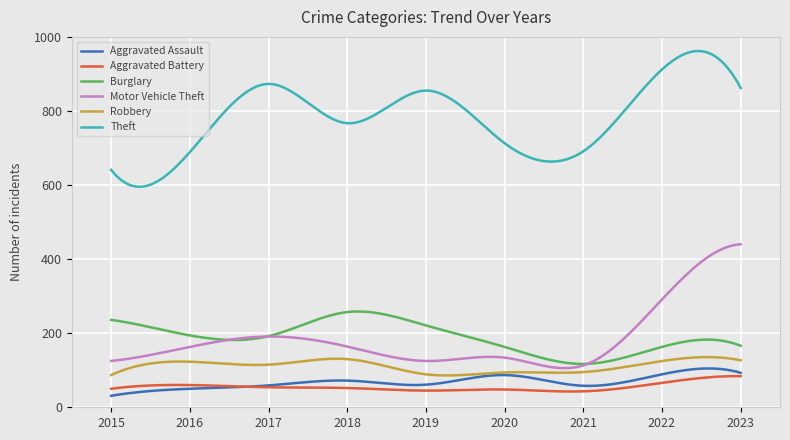

Which series has the largest total across all categories?

Theft